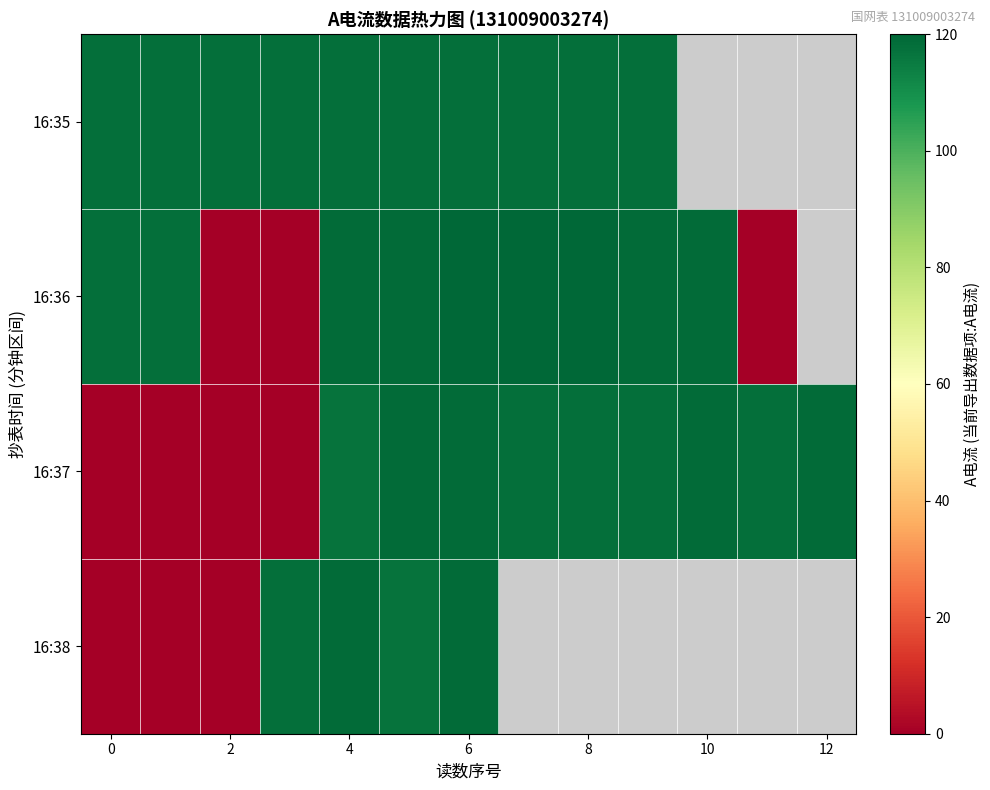

What is the approximate value of 16:36 at 4?

119.0